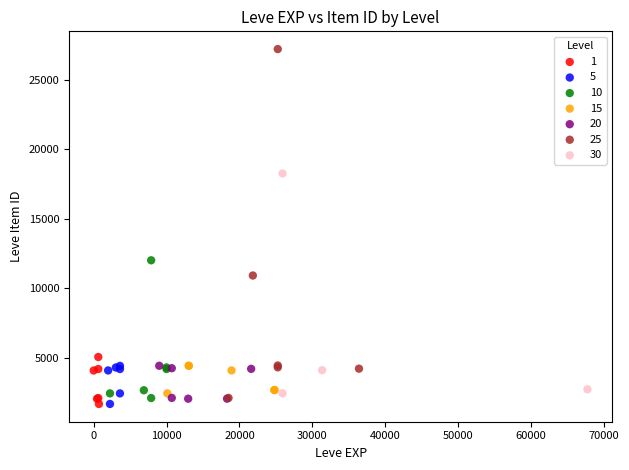

Which series contains the highest Y value?

25